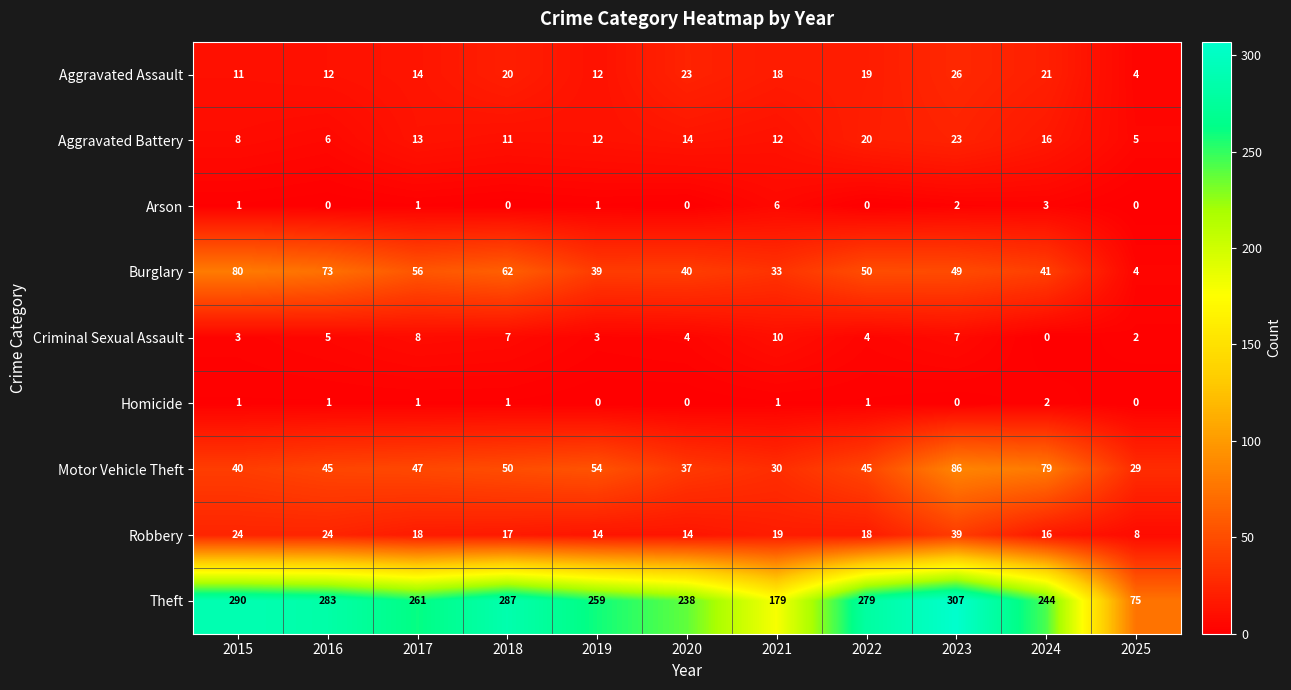

What is the average value of the Motor Vehicle Theft series?

49